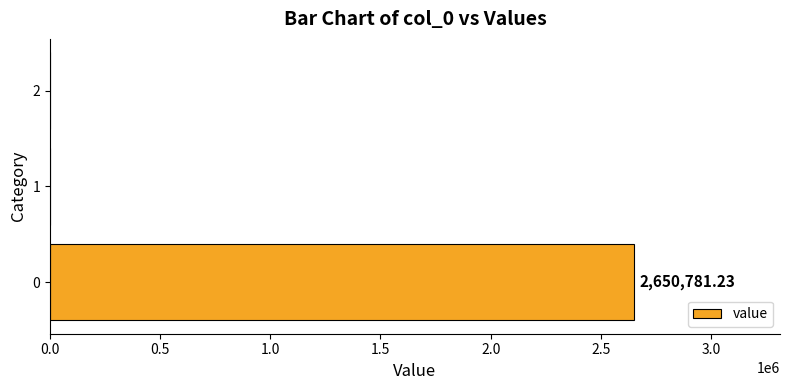

How many categories are shown in the chart?

3